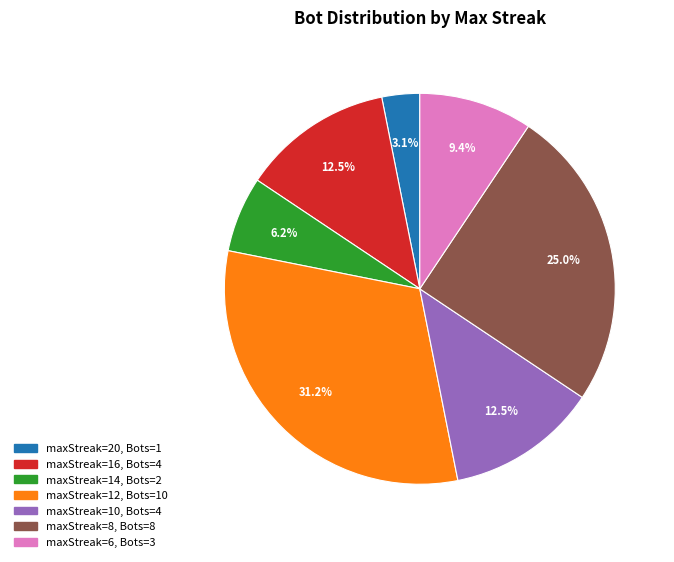

Is there a majority slice in this chart?

No